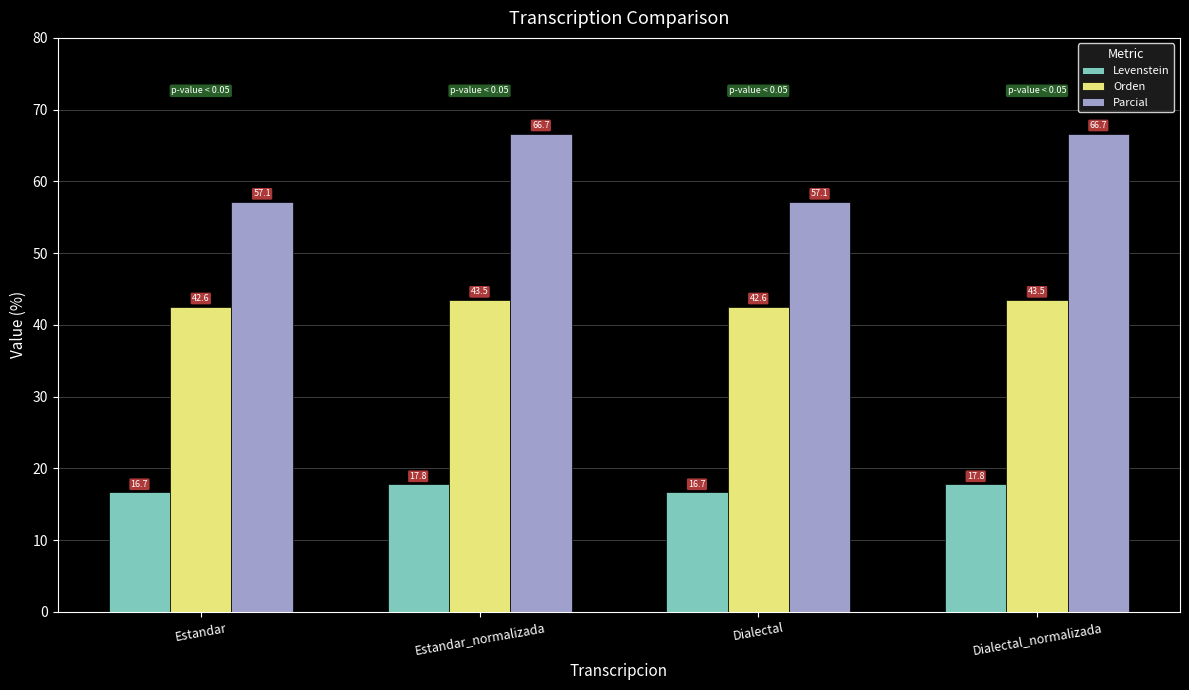

What is the label of the 3rd bar from the left?

Dialectal